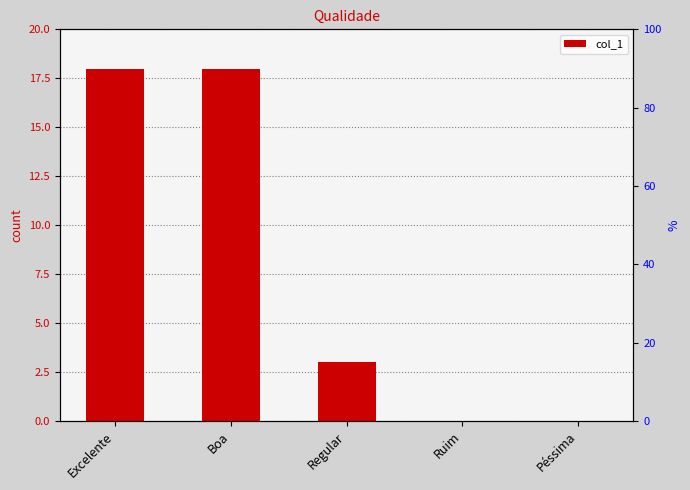

How many data points are less than 3?

2